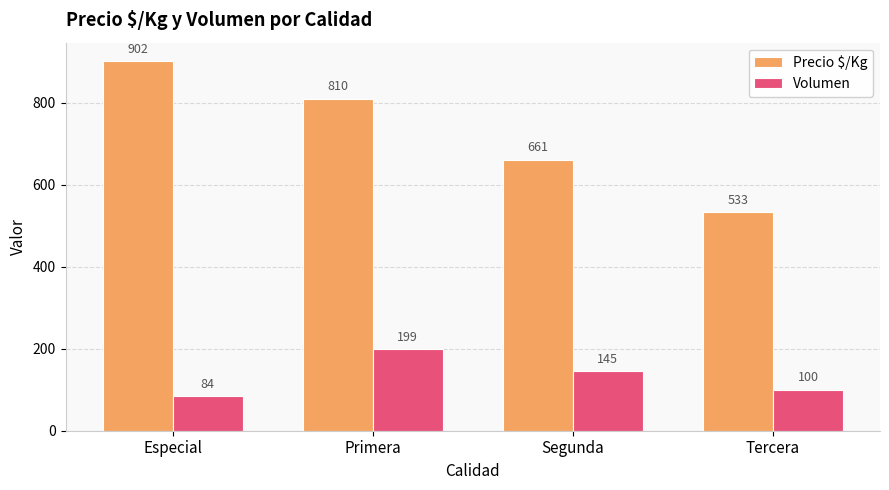

At which category is the sum across all series the highest?

Primera